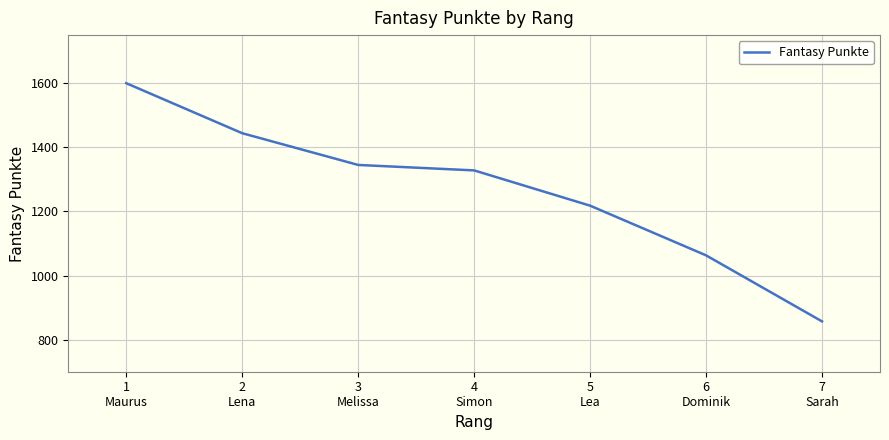

True or false: the data has more than 2 interior local peaks.

False